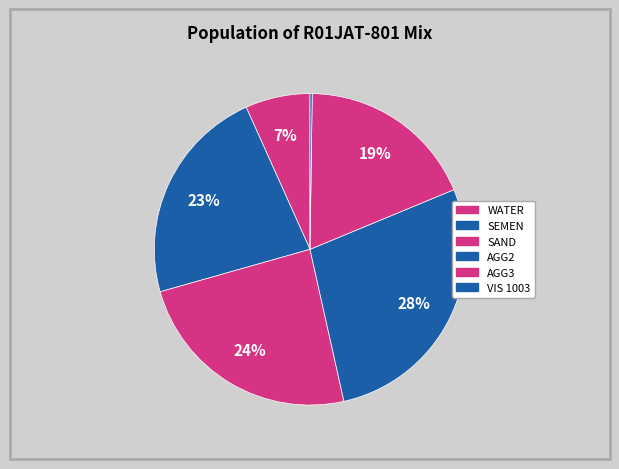

Combined, what portion of the pie is WATER and AGG2?

34.5%